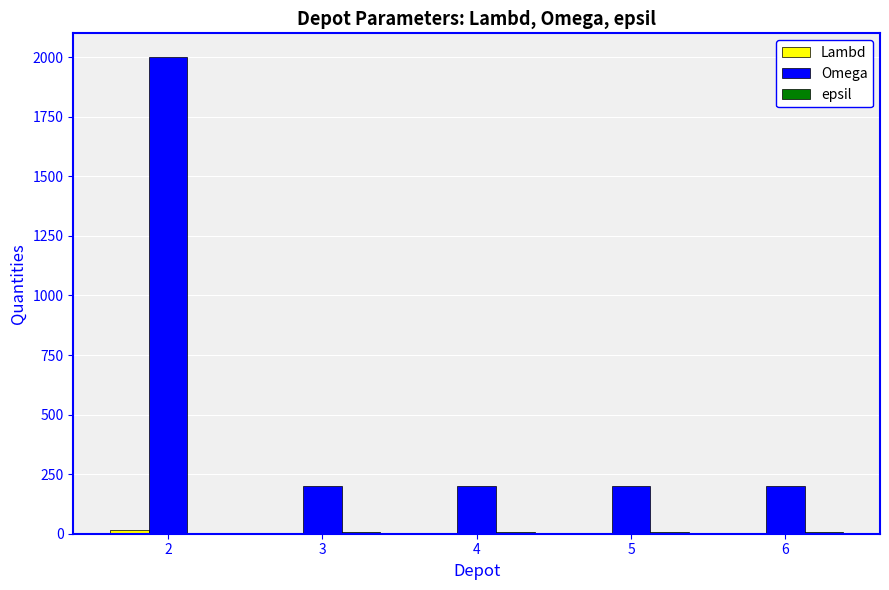

The value of Omega at 4 is 200. True or false?

True